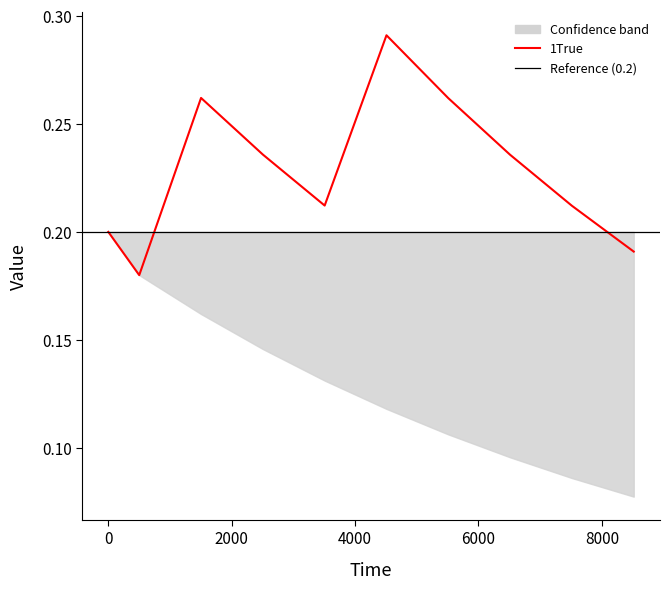

True or false: the data has more than 1 interior local peaks.

True